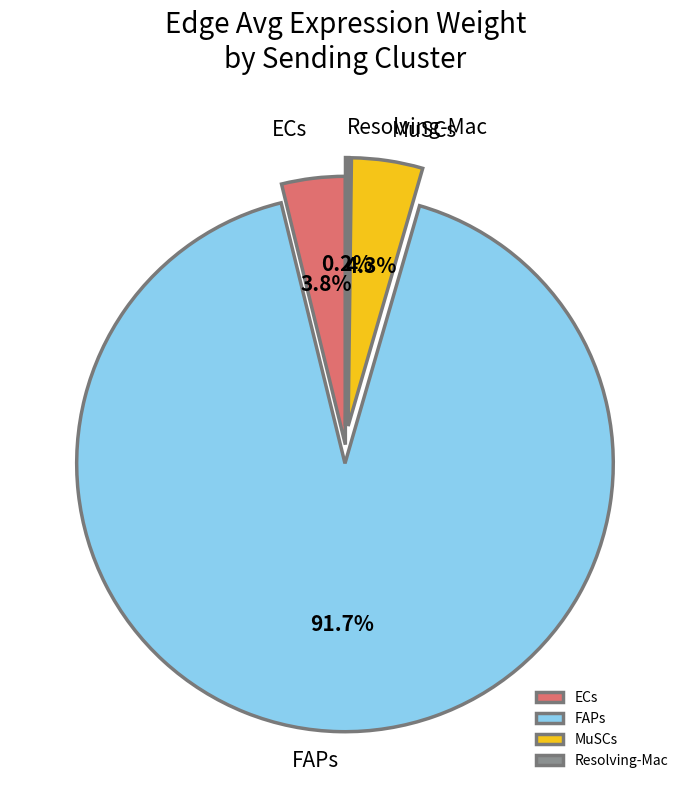

What is the total percentage of FAPs and MuSCs?

96.0%